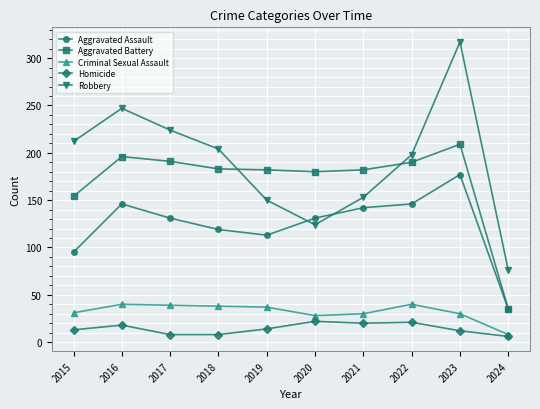

What is the value of the Robbery point at the 7th from the left?

153